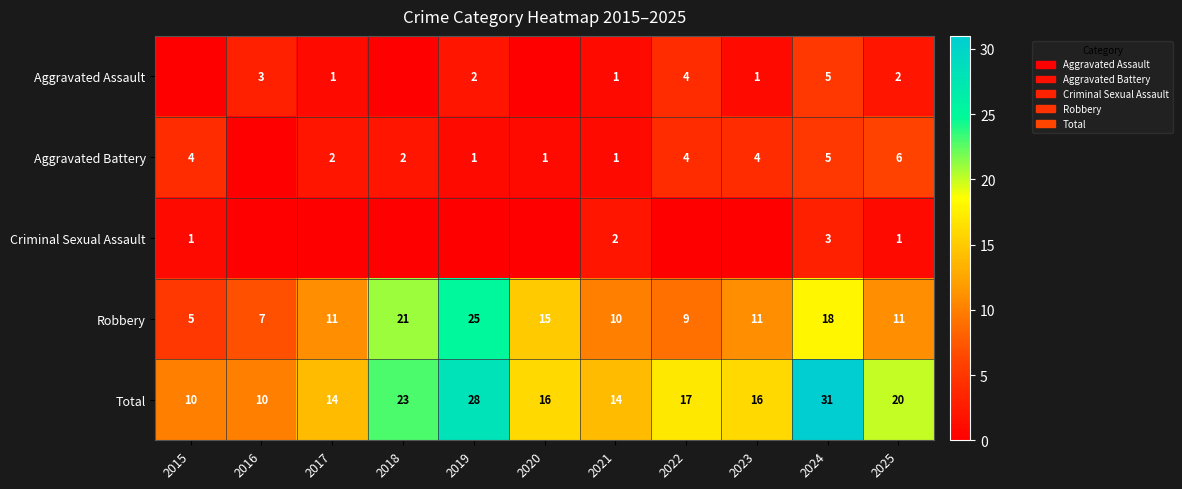

What is the highest value of the Total series?

31